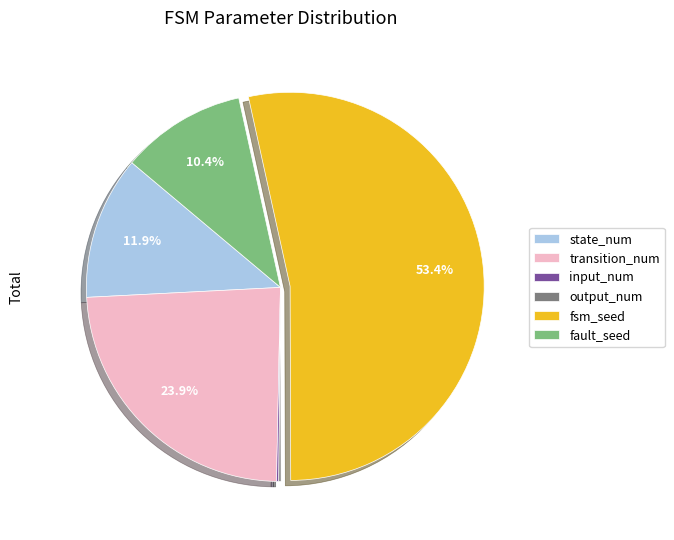

The fsm_seed slice represents 65% of the pie. True or false?

False